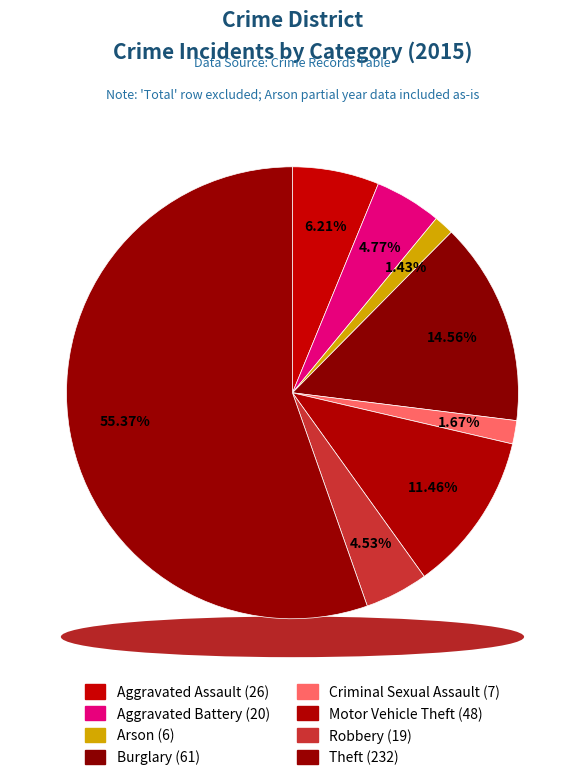

To the nearest percent, what is the difference between the Burglary and Aggravated Assault slice percentages?

8%